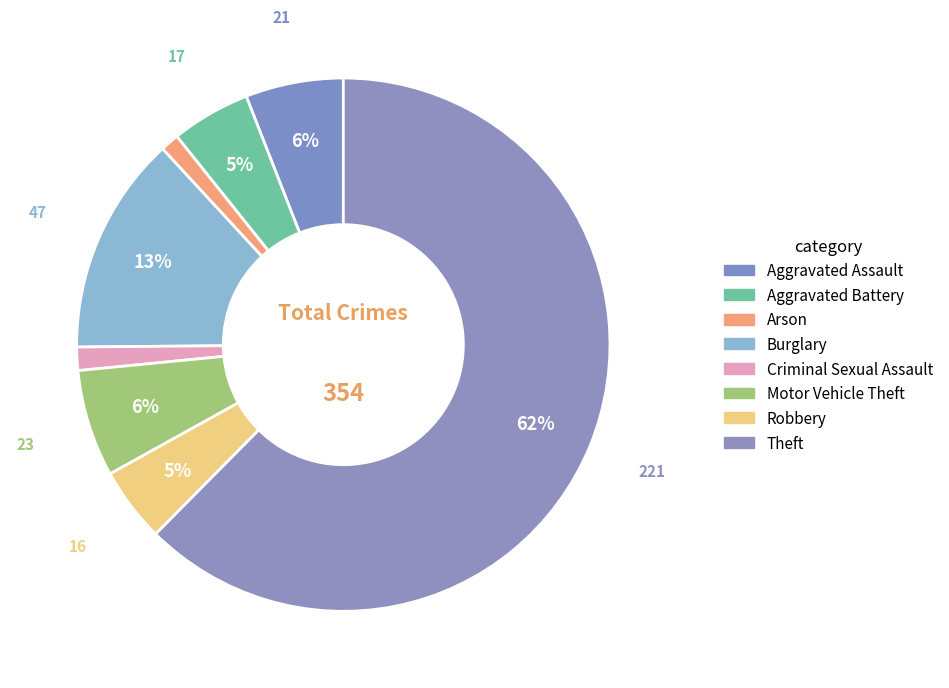

Count the number of slices in the pie.

8